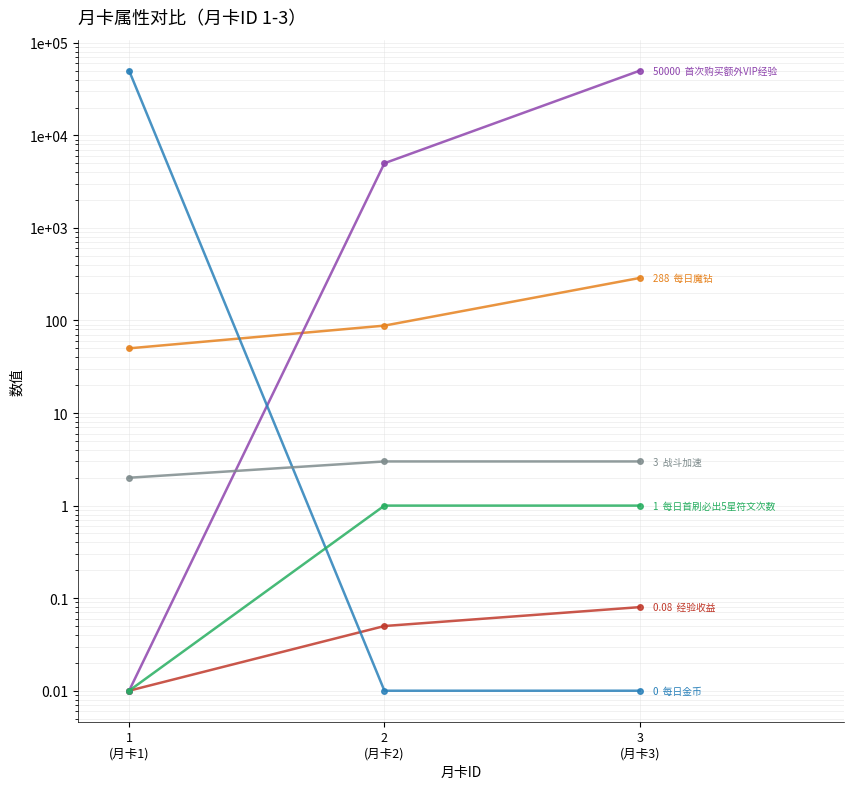

Which series has the largest total across all categories?

首次购买额外VIP经验